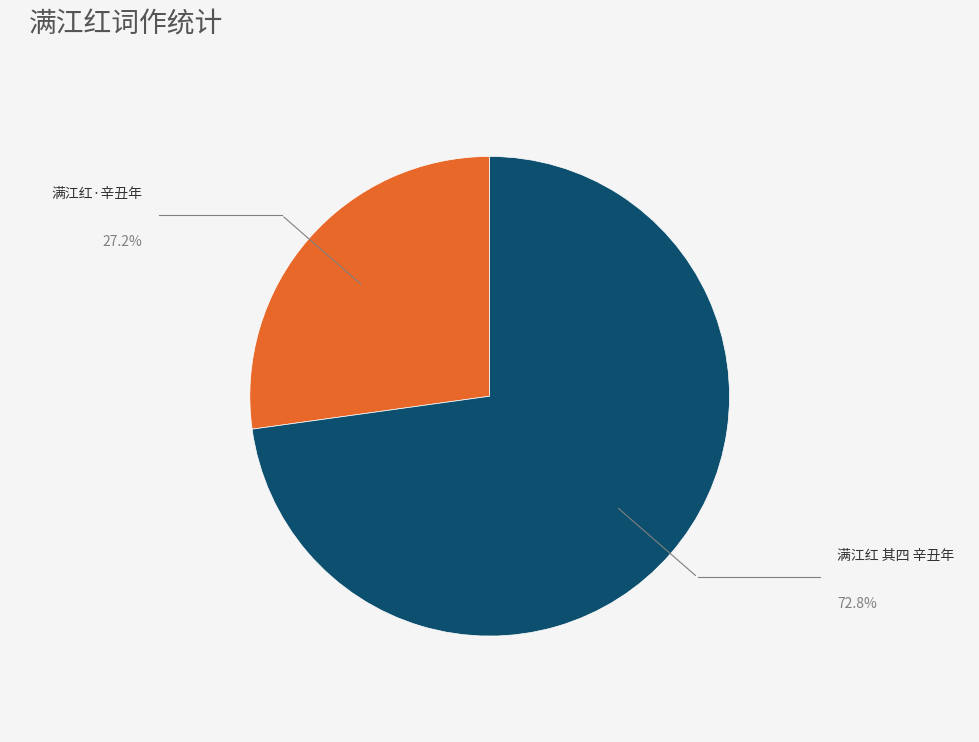

Which slice is the smallest?

满江红·辛丑年